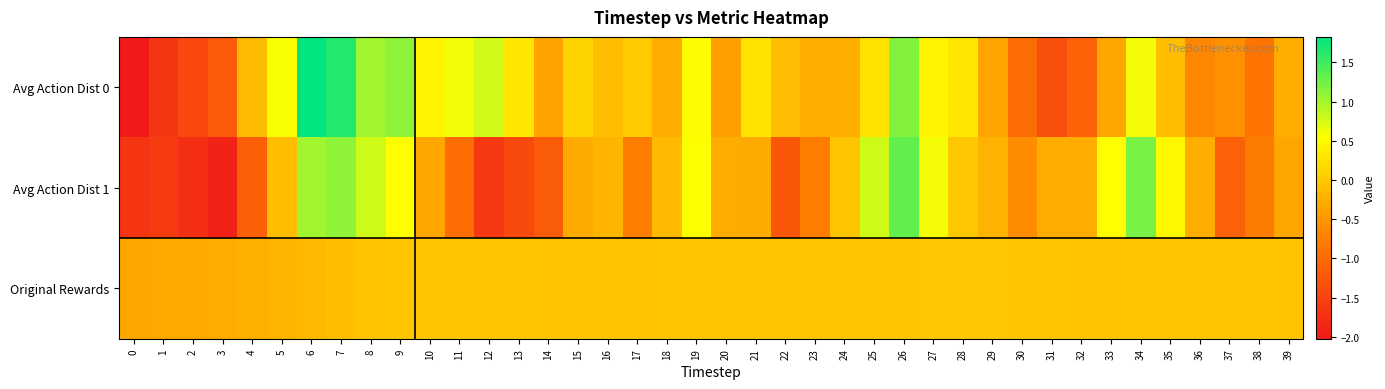

What is the spread (max minus min) of values at 14?

1.1